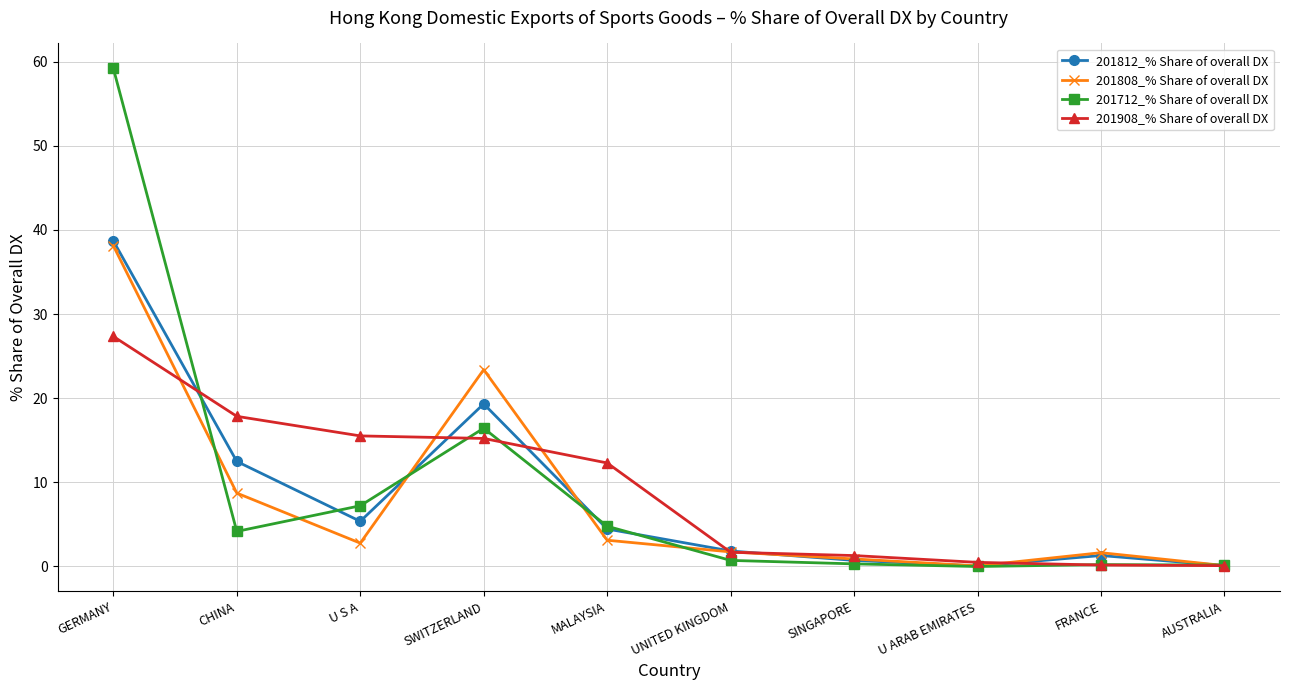

What is the value of the 201908_% Share of overall DX point at the 4th from the left?

15.2